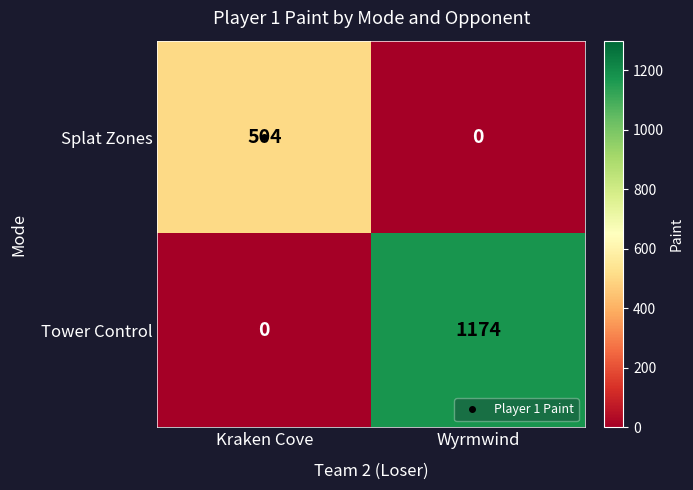

List the labels in order of Tower Control value, smallest first.

Kraken Cove, Wyrmwind